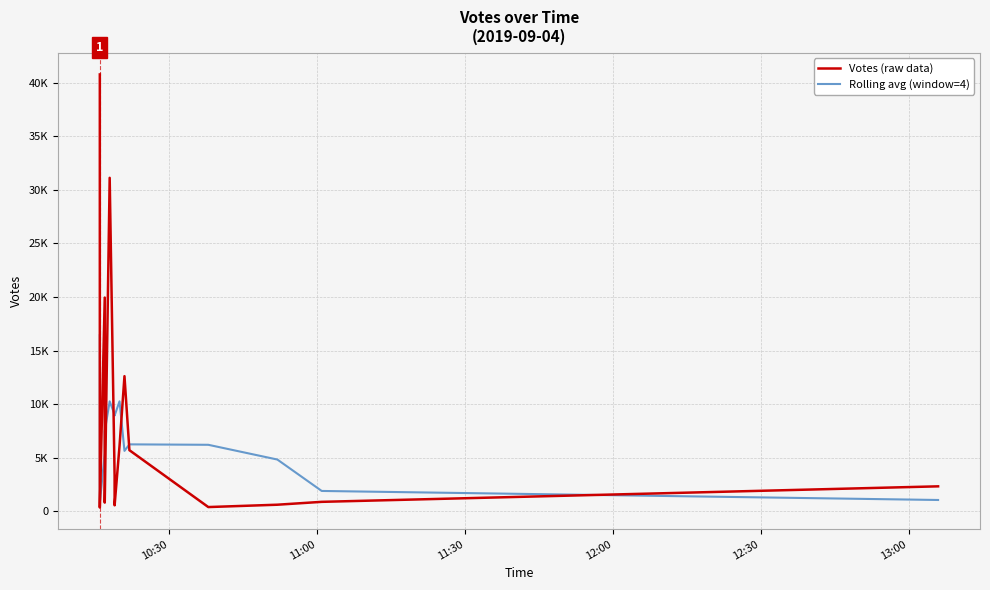

Does the chart have visible grid lines?

Yes